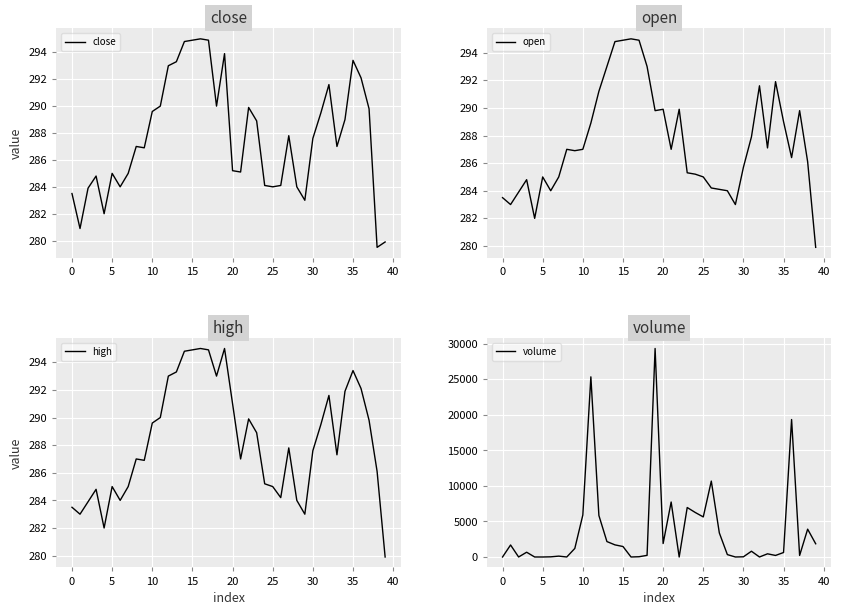

Does the chart display data point markers on the line(s)?

No